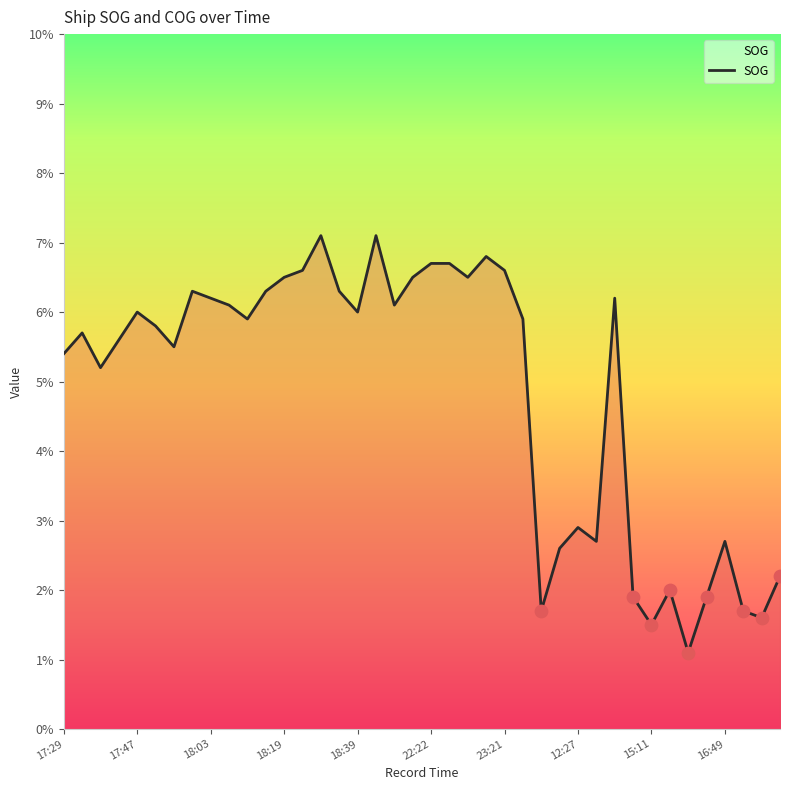

What is the greatest value displayed?

7.1